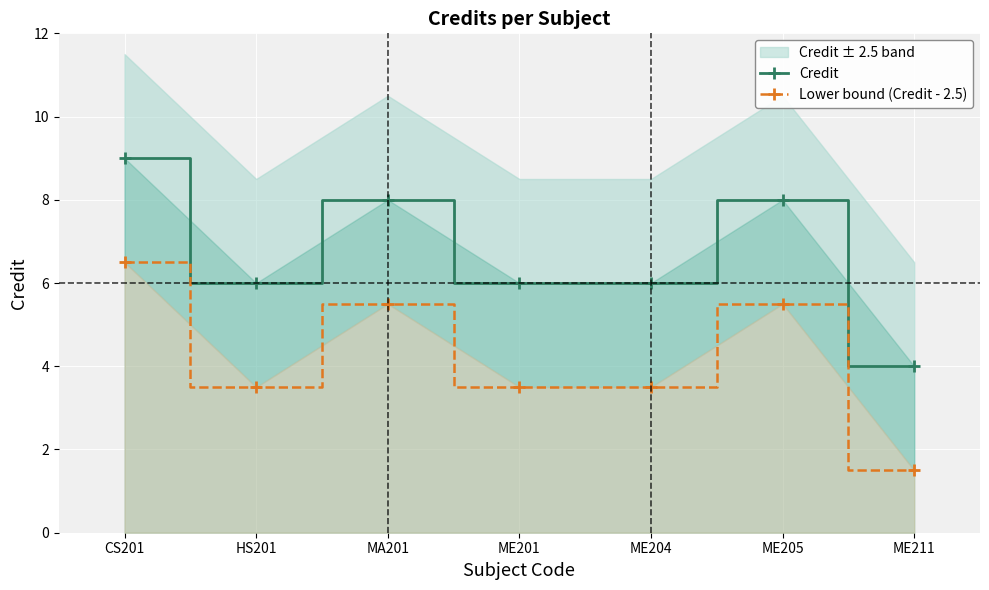

What is the label of the 5th point from the right?

MA201